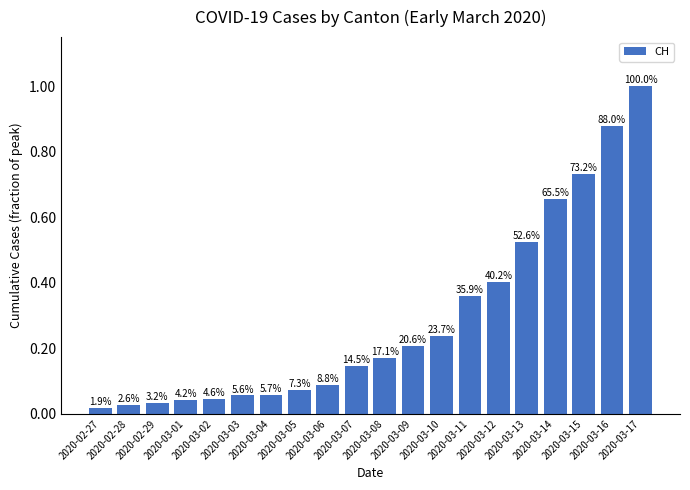

How many bars are there in total?

20